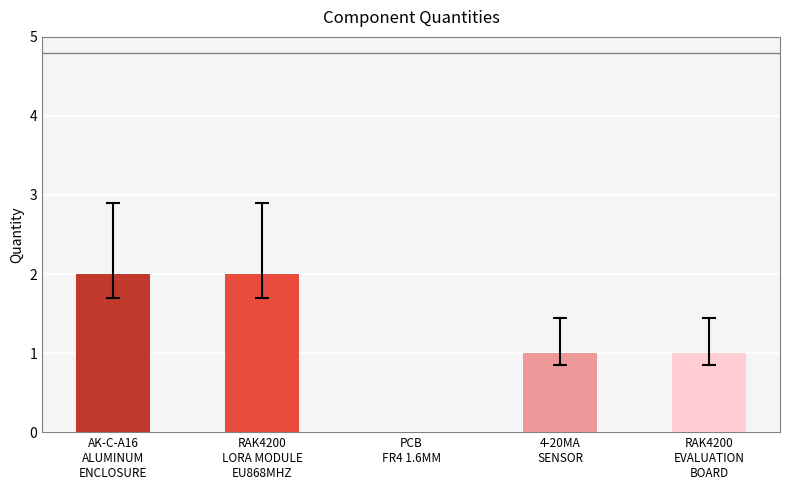

What is the sum of all values?

6